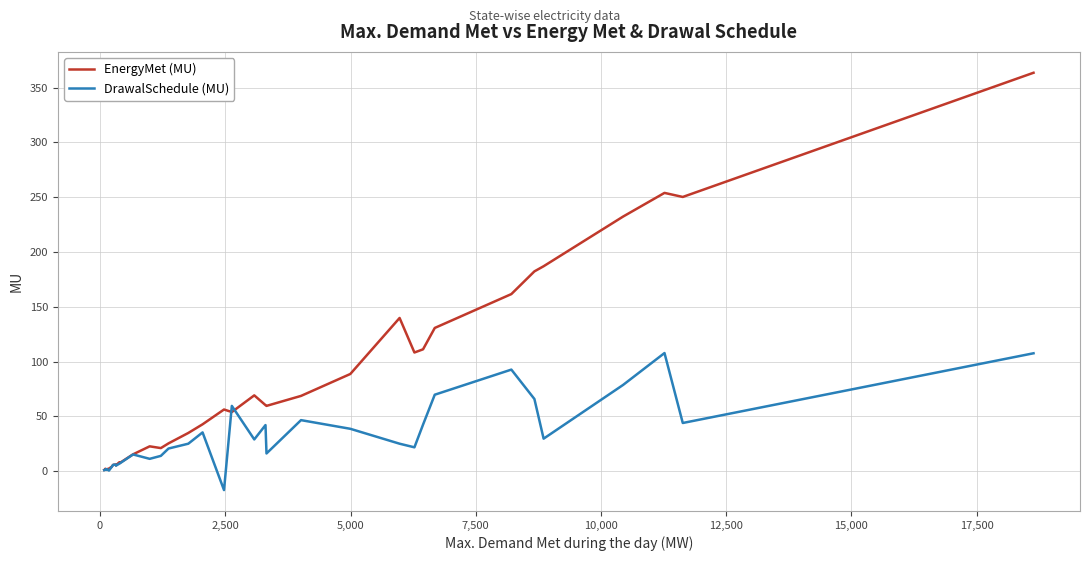

What is the maximum value for EnergyMet (MU)?

363.5